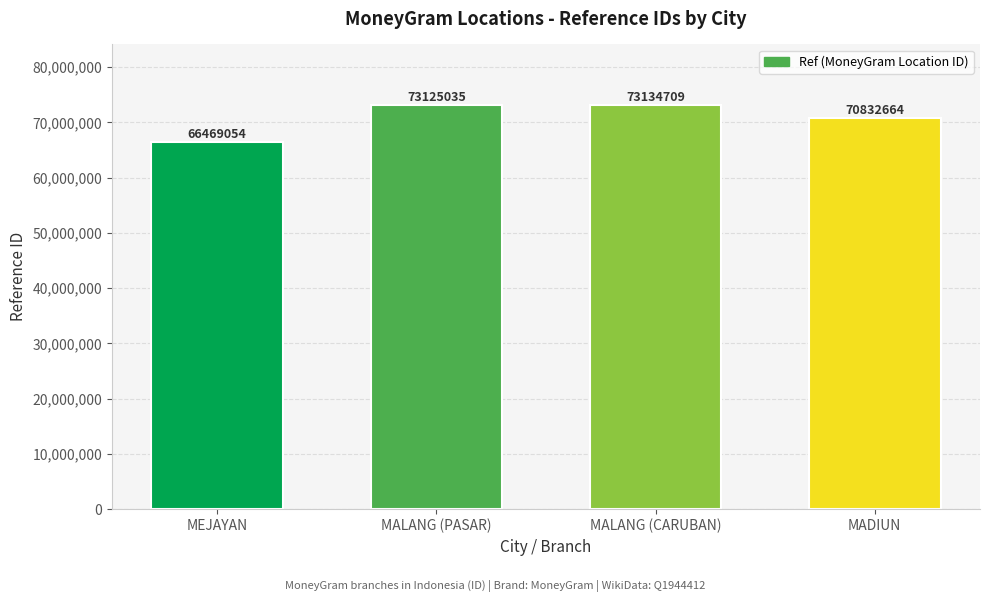

What is the ratio of the value at MADIUN to the value at MALANG (CARUBAN)?

1.0